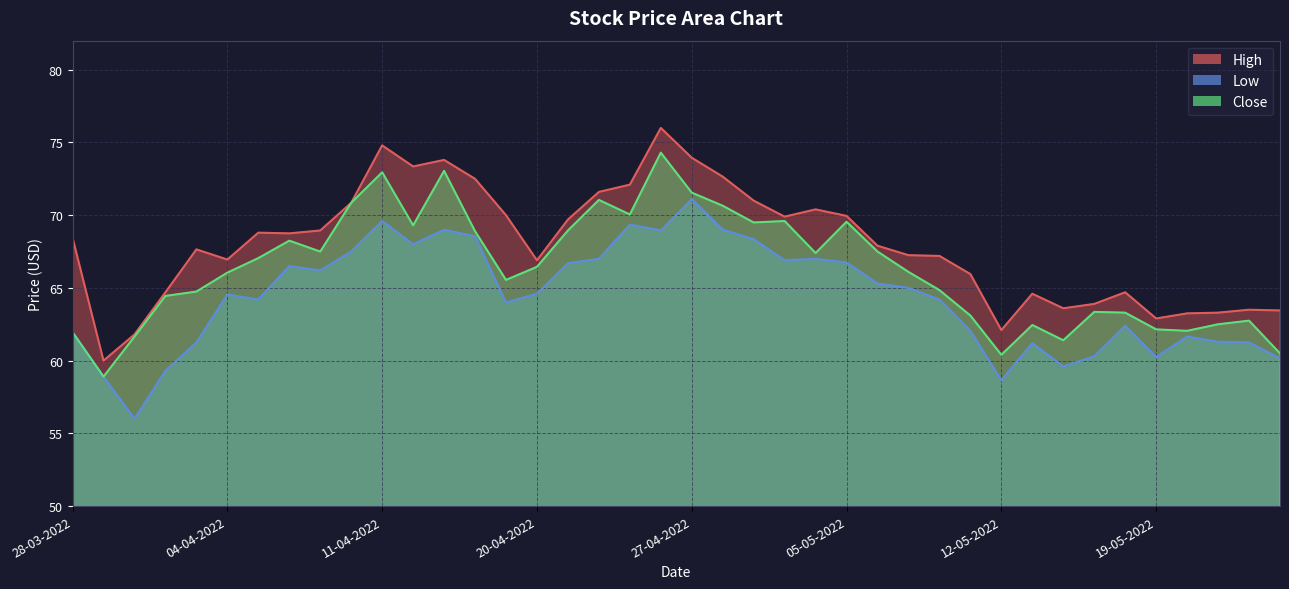

True or false: Close has a value of 66.4 at 20-04-2022.

True